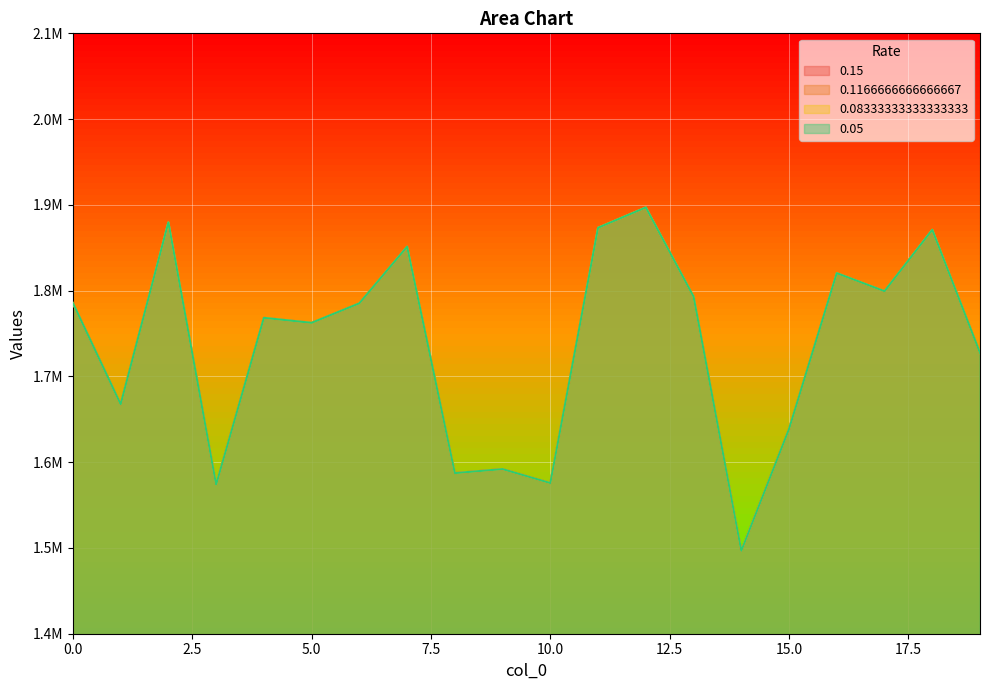

What is the lowest value of the 0.05 series?

1496602.8